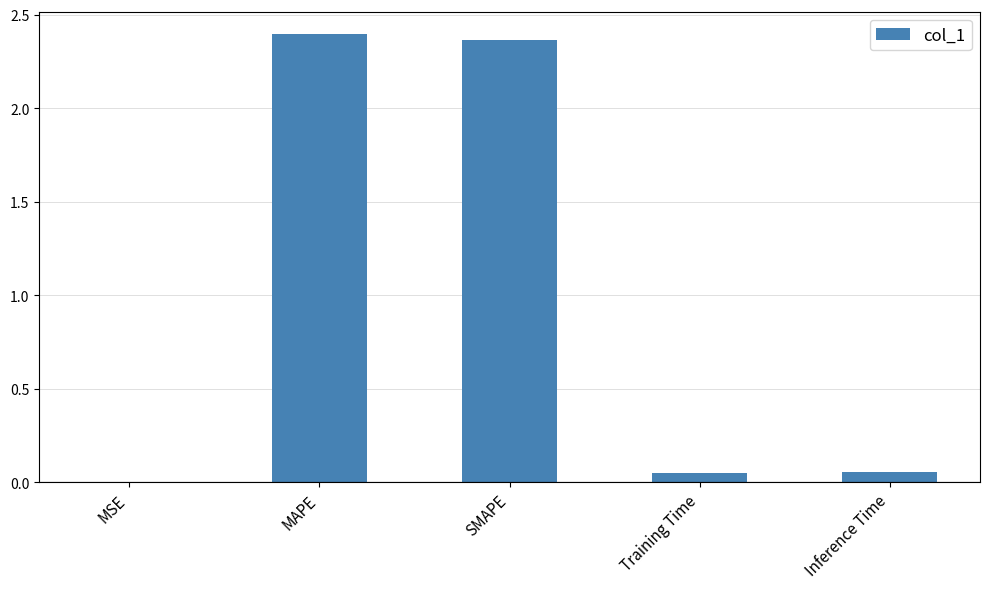

What is the sum of all values?

4.9